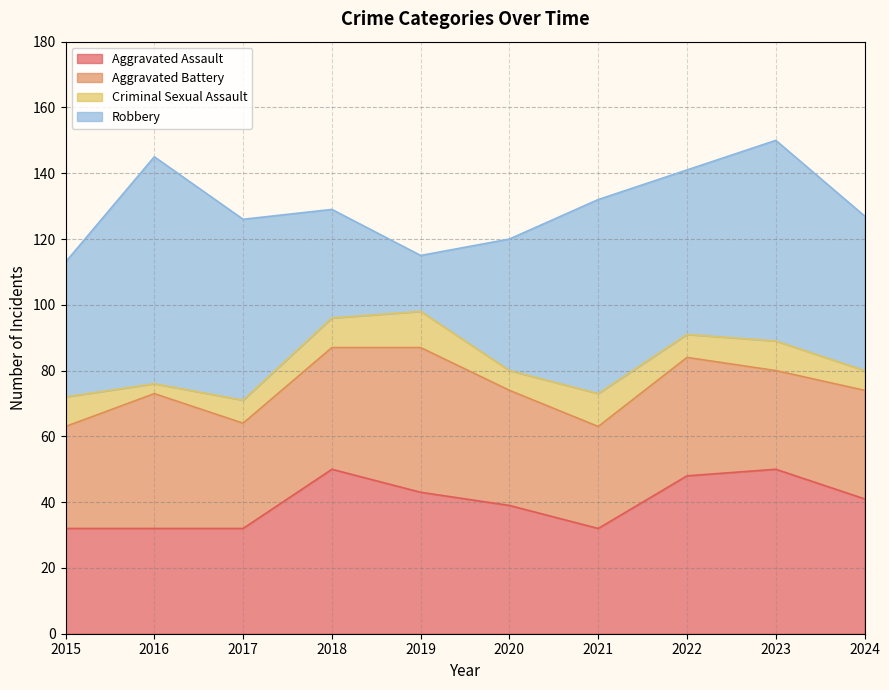

Rank the series at 2015 from highest to lowest value.

Robbery, Aggravated Assault, Aggravated Battery, Criminal Sexual Assault